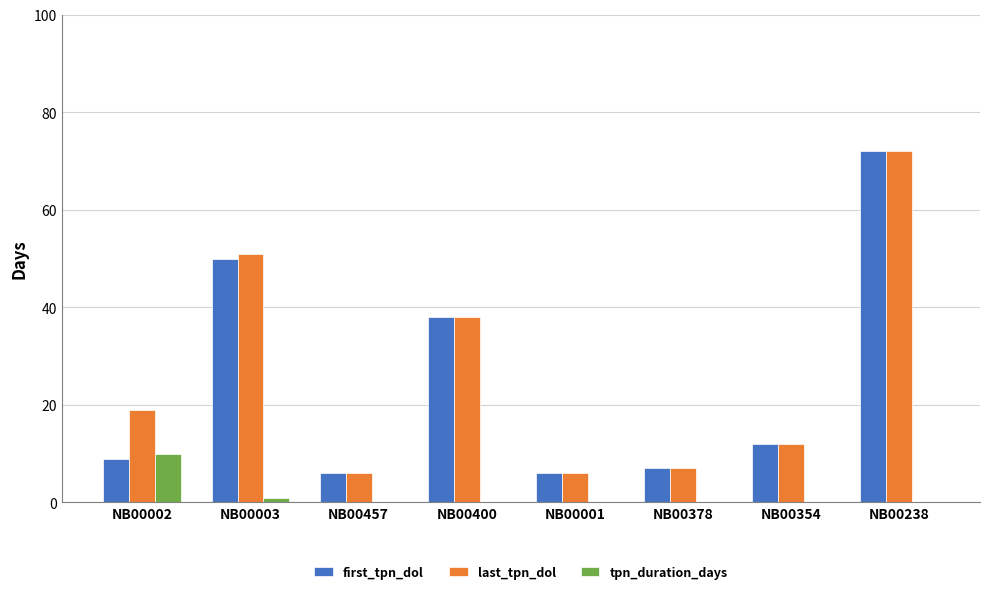

Between NB00003 and NB00238, which series saw the biggest shift?

first_tpn_dol